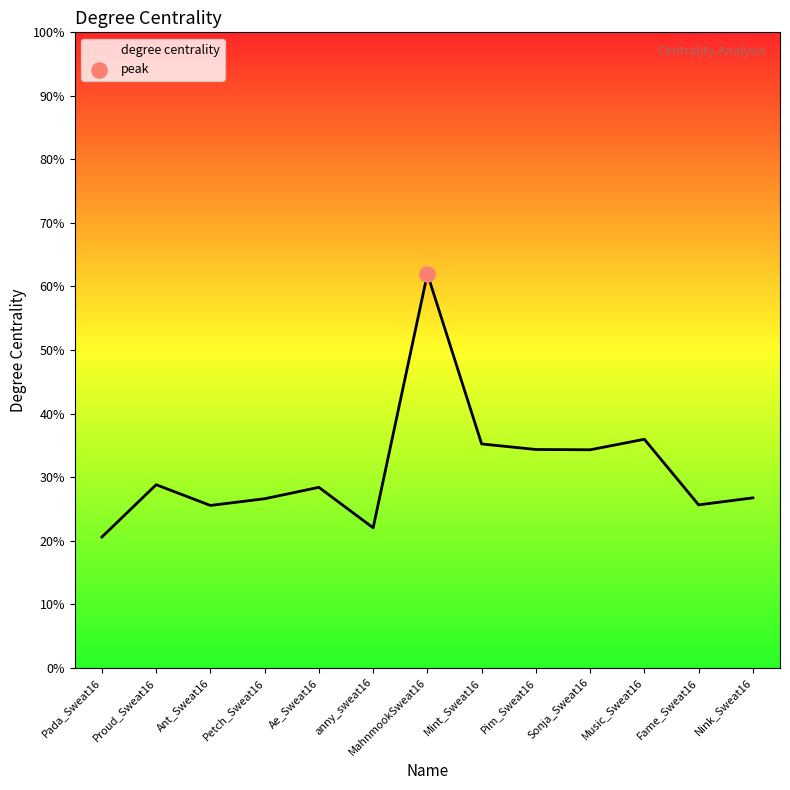

What is the change in value from Pada_Sweat16 to MahnmookSweat16?

+0.4